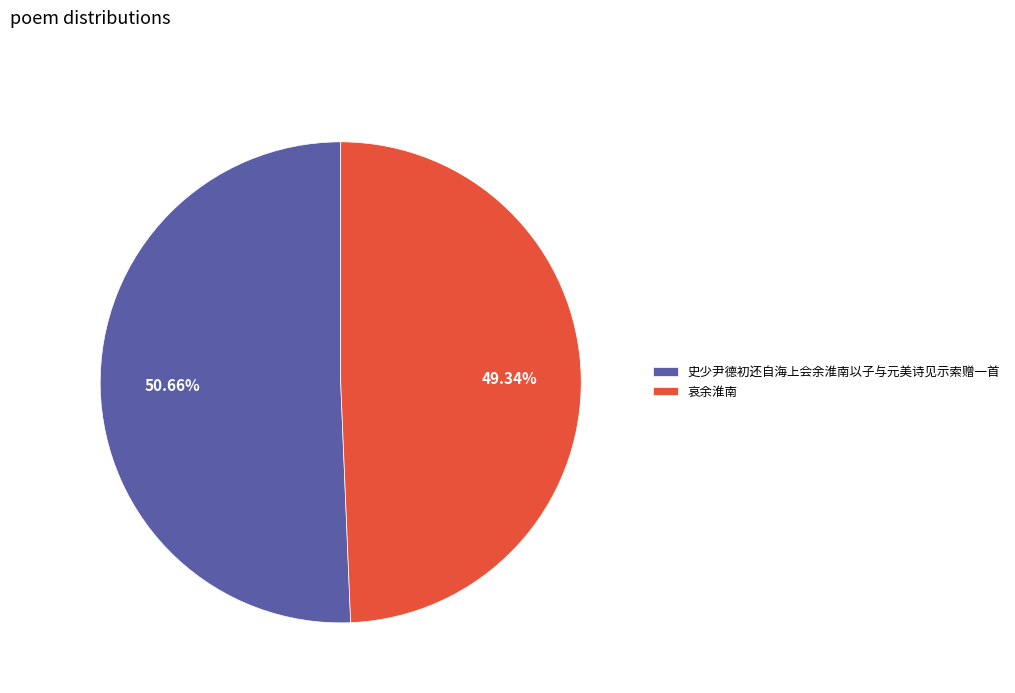

What is the largest slice in the pie chart?

史少尹德初还自海上会余淮南以子与元美诗见示索赠一首